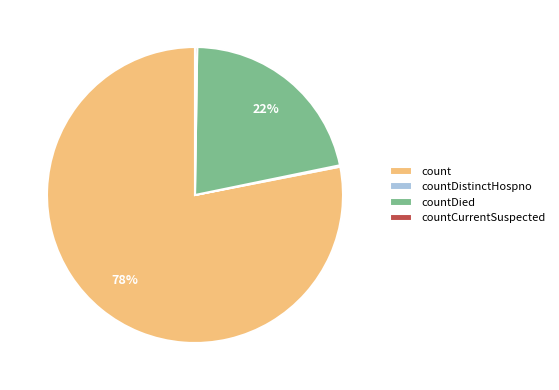

Does countDied represent more than half of the total?

No